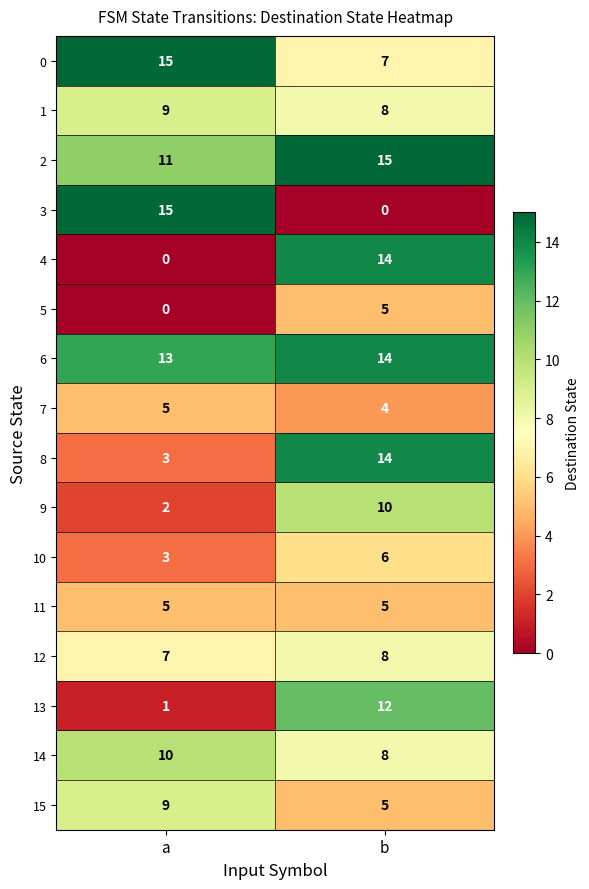

True or false: 14 has a value of 12 at b.

False